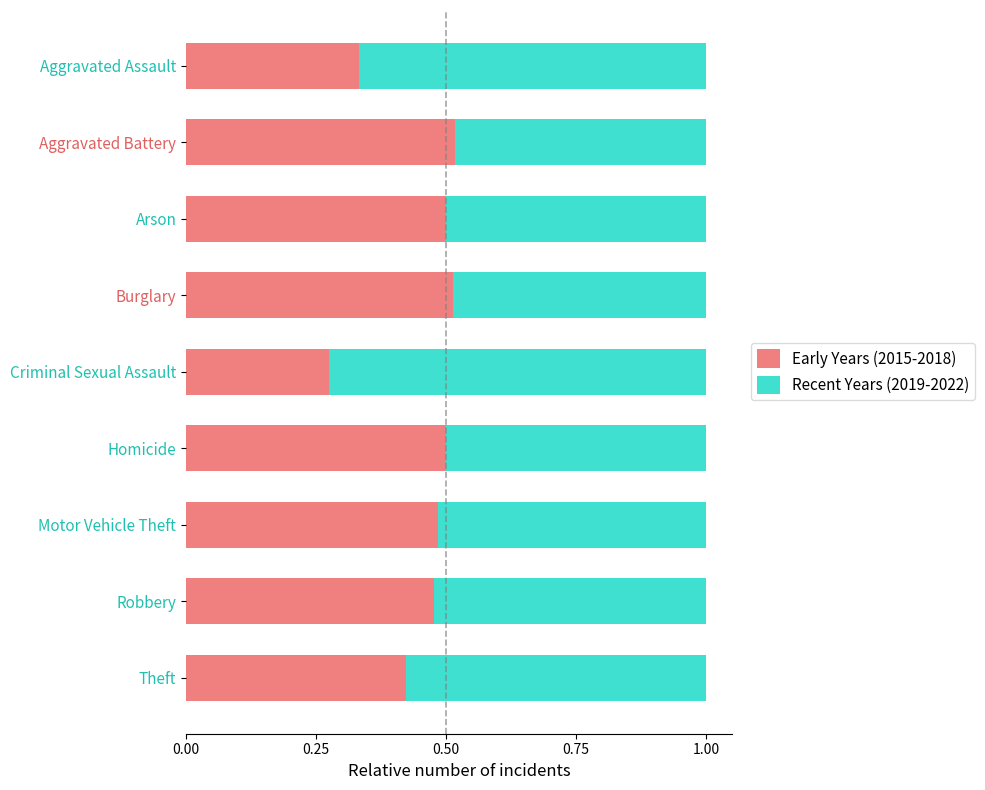

What is the total value across all series at Arson?

1.0